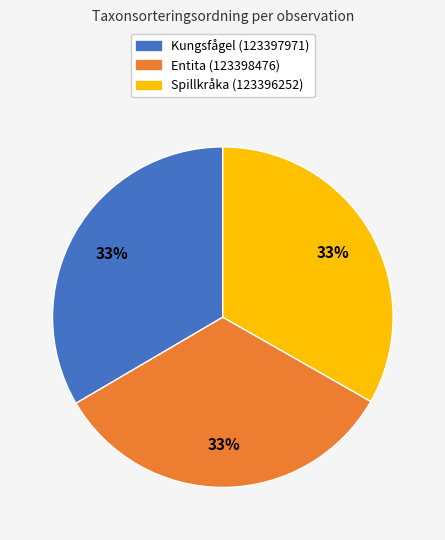

Is the sum of Kungsfågel (123397971) and Spillkråka (123396252) greater than half?

Yes